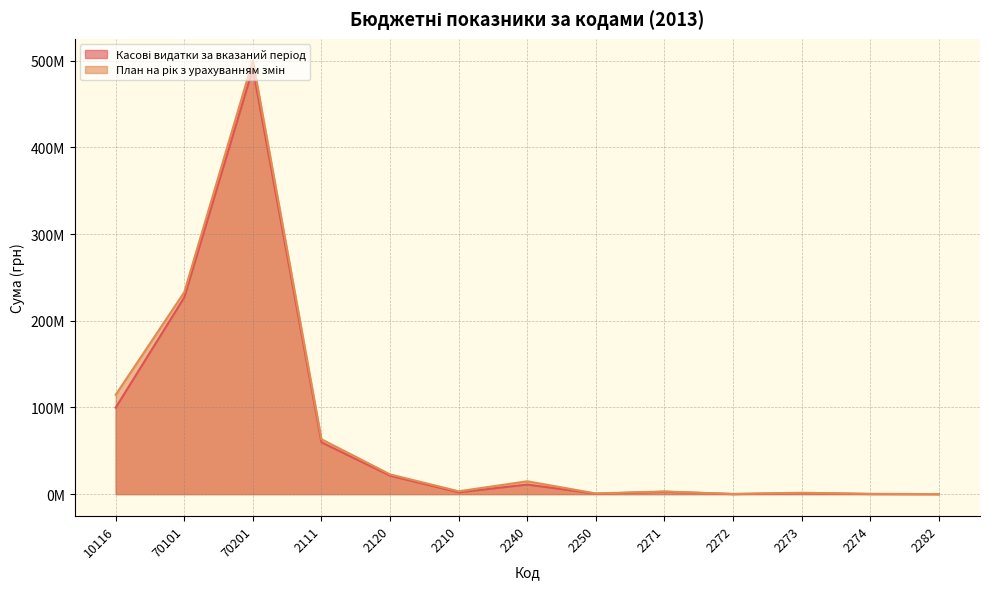

What is the difference between the maximum and minimum values in the План на рік з урахуванням змін series?

500181994.0